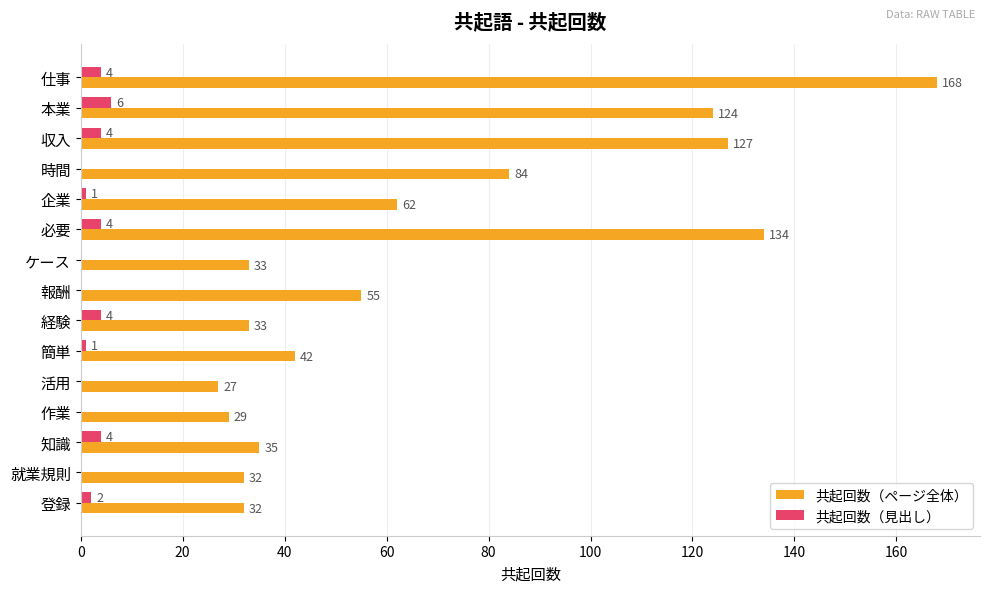

What is the greatest value displayed?

168